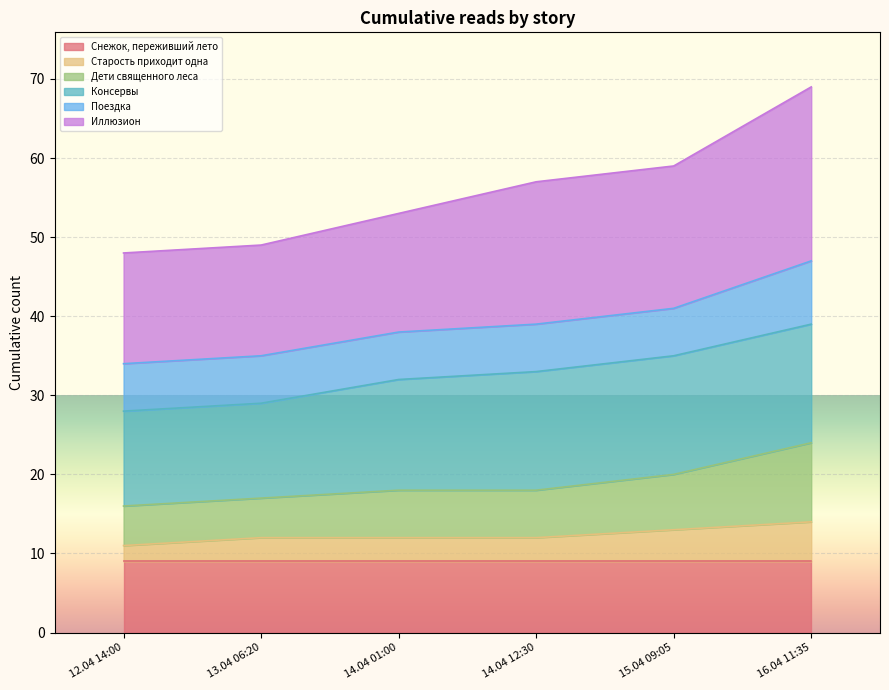

What is the maximum value for Снежок, переживший лето?

9